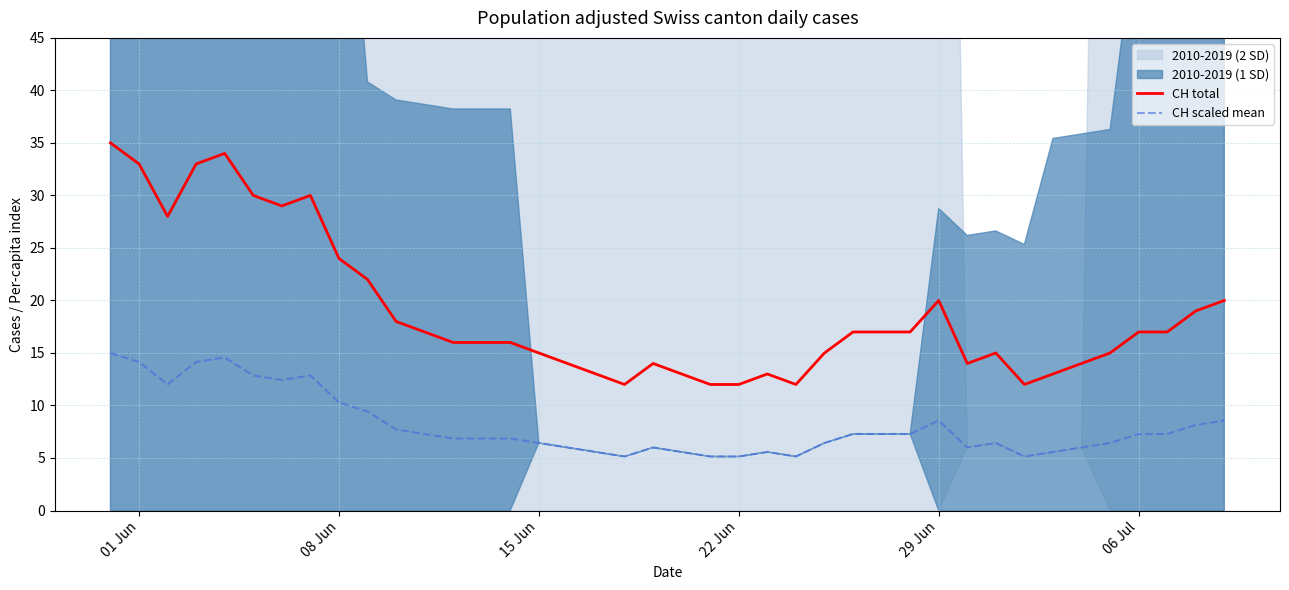

True or false: CH total and CH scaled mean intersect in this chart.

False